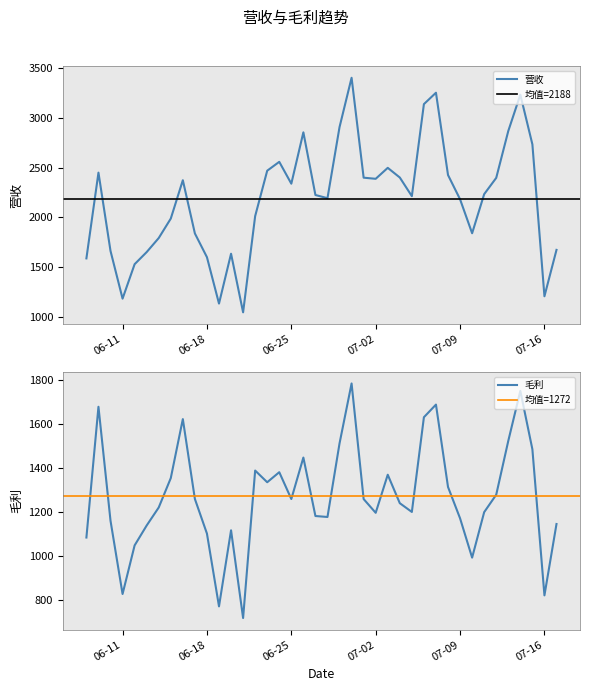

Reading left to right, extract all data points from this chart.

营收: 1587.4	2449.2	1662.3	1182.9	1529.1	1650.9	1792.0	1987.6	2373.0	1838.1	1599.5	1133.2	1634.2	1045.3	2012.3	2468.8	2557.9	2338.3	2854.4	2224.5	2192.5	2906.9	3402.9	2398.7	2387.3	2497.5	2400.4	2212.9	3138.0	3252.6	2425.5	2181.4	1840.1	2233.0	2396.7	2867.8	3233.0	2733.5	1206.7	1672.9
毛利: 1085.0	1680.3	1161.6	828.0	1049.3	1139.9	1221.8	1355.6	1624.3	1260.6	1103.0	771.6	1117.9	718.6	1390.0	1336.7	1382.5	1260.4	1449.1	1183.0	1178.6	1513.5	1786.4	1260.2	1197.5	1371.0	1241.4	1201.5	1632.7	1690.3	1315.2	1172.4	993.5	1200.5	1280.0	1525.0	1752.7	1486.8	821.7	1146.6